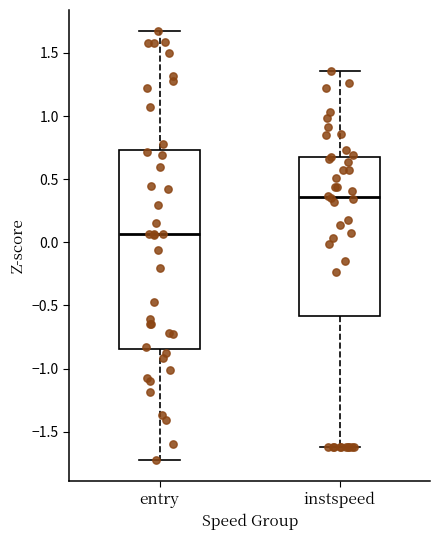

Reading left to right, transcribe this box plot: for each box, give where its median line is, the range the box spans, and where its two whiskers end, as read against the y-axis. The values are not printed on the chart, so give them approximately, as read against the axis.

entry: median 0.05, box -0.85 to 0.75, whiskers -1.70 to 1.65
instspeed: median 0.35, box -0.60 to 0.70, whiskers -1.60 to 1.35